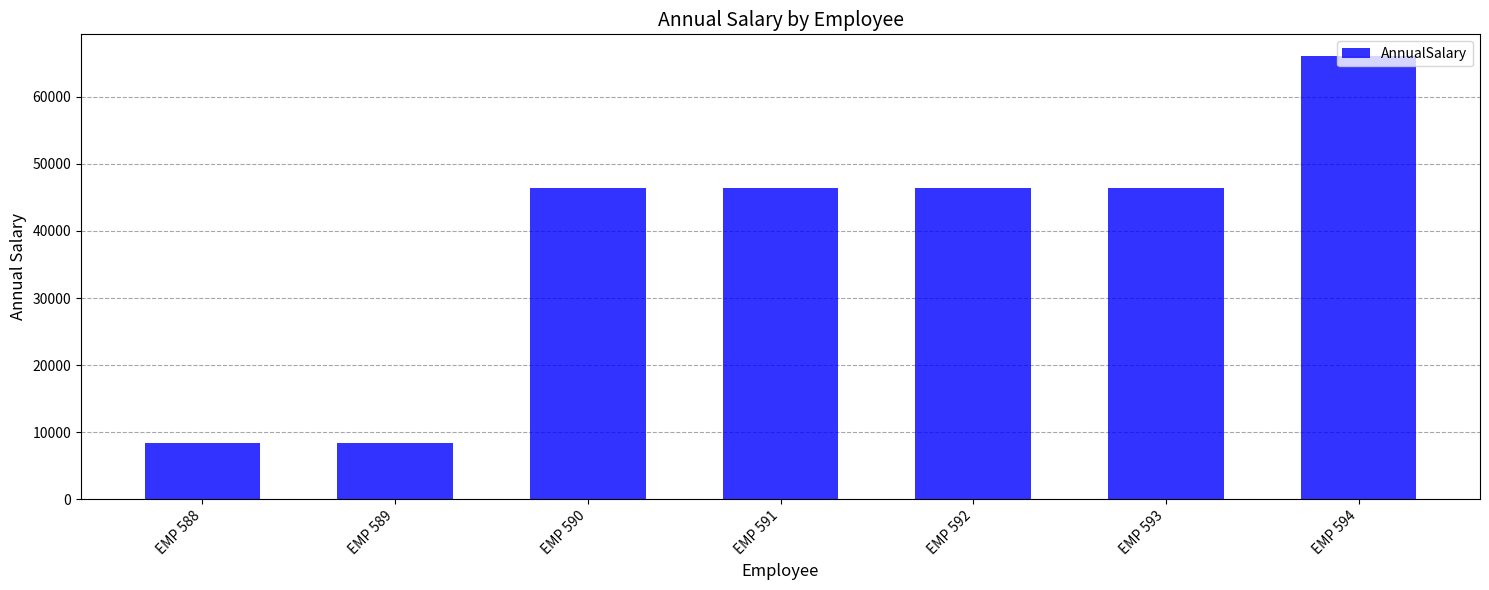

Approximately how many times larger is the value at EMP 594 compared to EMP 591?

1.4